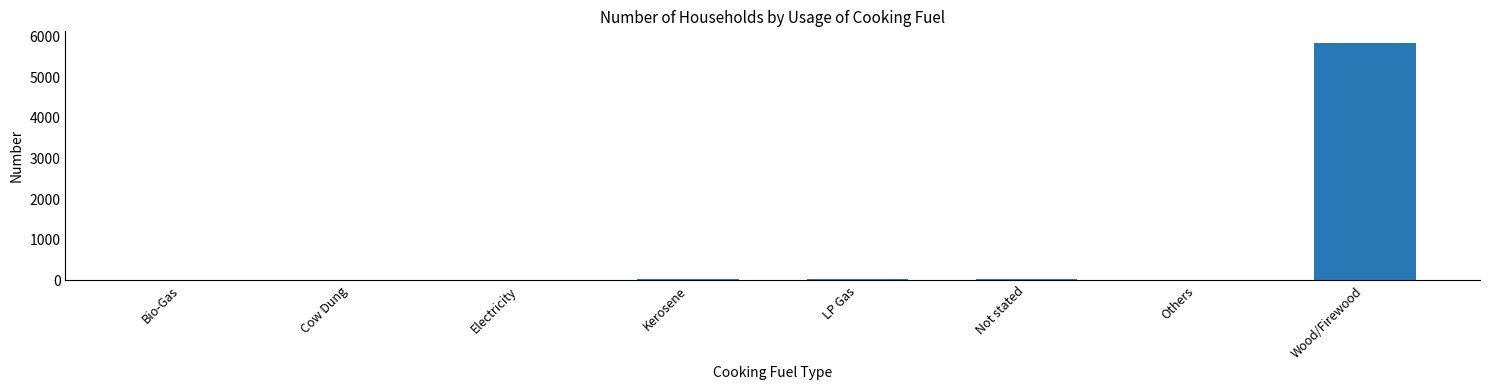

What is the sum of all values?

5945